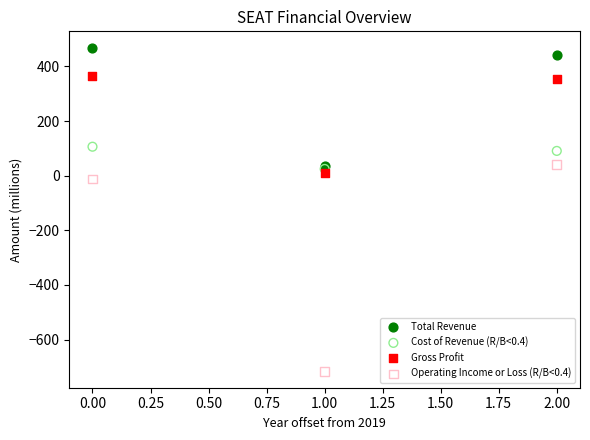

In the Gross Profit series, what Y value is closest to 186?

352.4